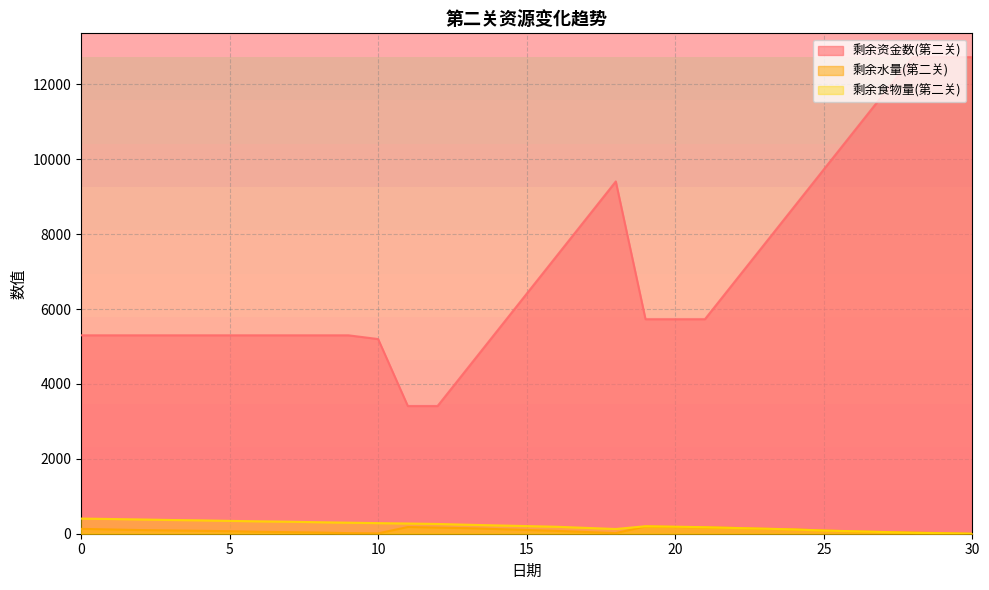

Which series ends up on top after the final intersection of 剩余水量(第二关) and 剩余食物量(第二关)?

剩余水量(第二关)